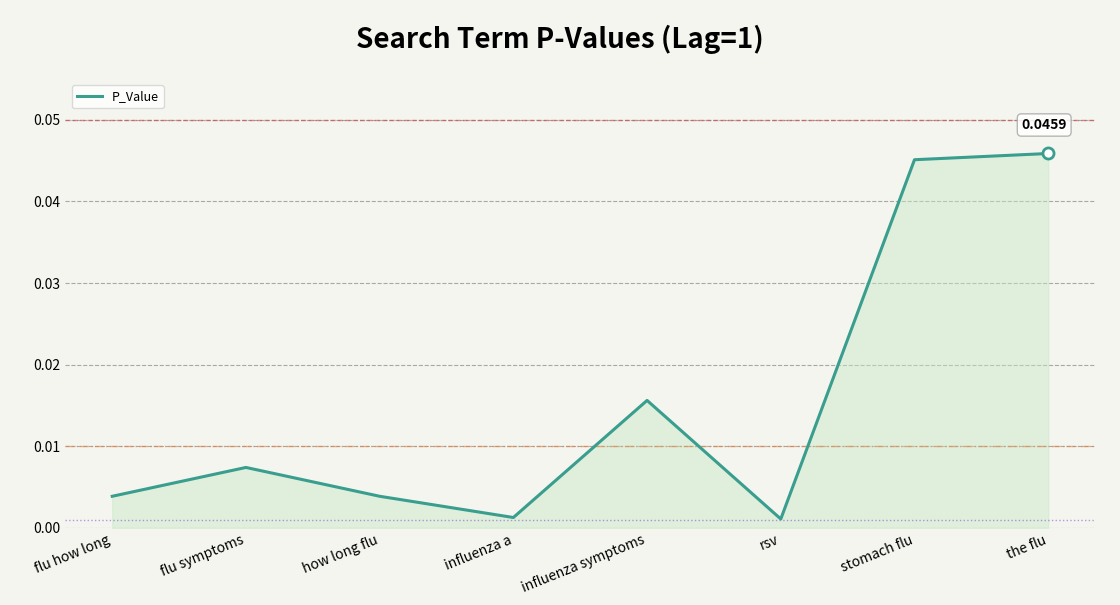

True or false: the data has more than 2 interior local peaks.

False